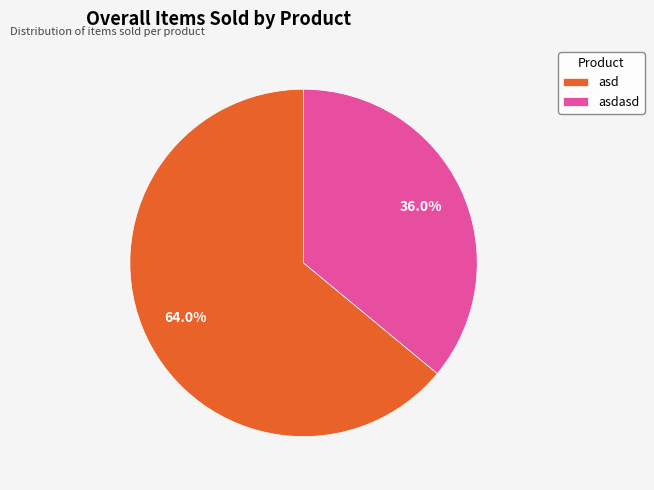

Rank the categories by value from highest to lowest.

asd, asdasd